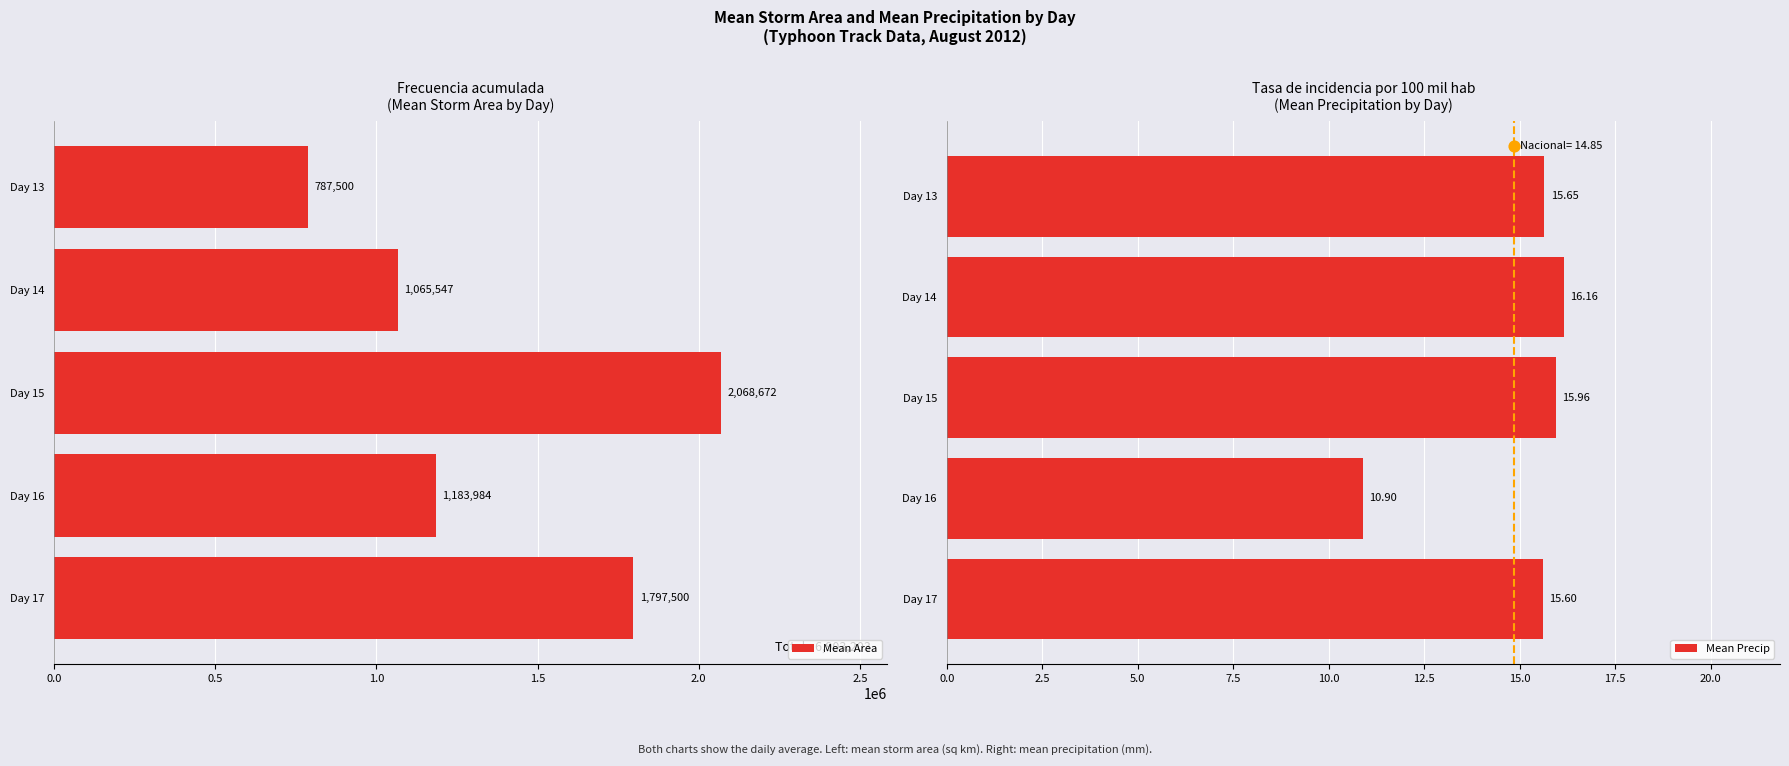

What is the sum of the Mean Area values at Day 17 and Day 15?

3866172